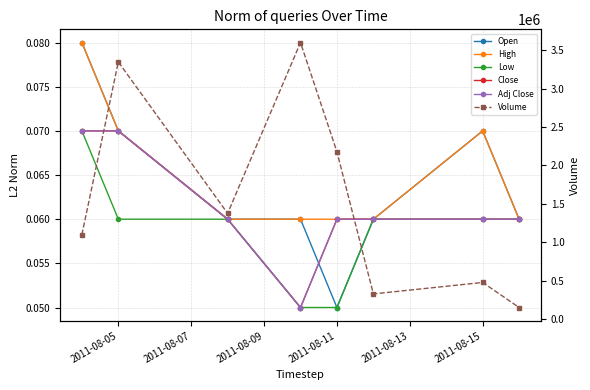

How many High values are between 0 and 1?

8